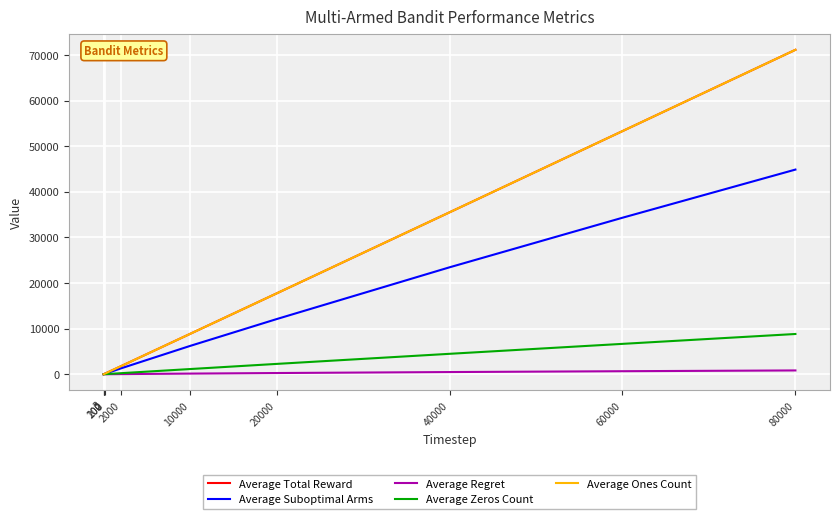

Between 200 and 80000, which series saw the biggest shift?

Average Total Reward